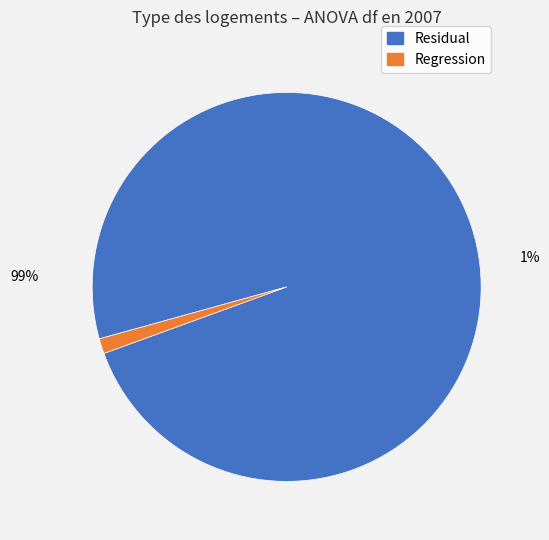

Which slice is the largest?

Residual